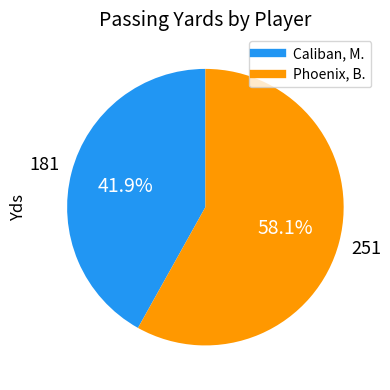

Approximately how many times larger is the value at Phoenix, B. compared to Caliban, M.?

1.4